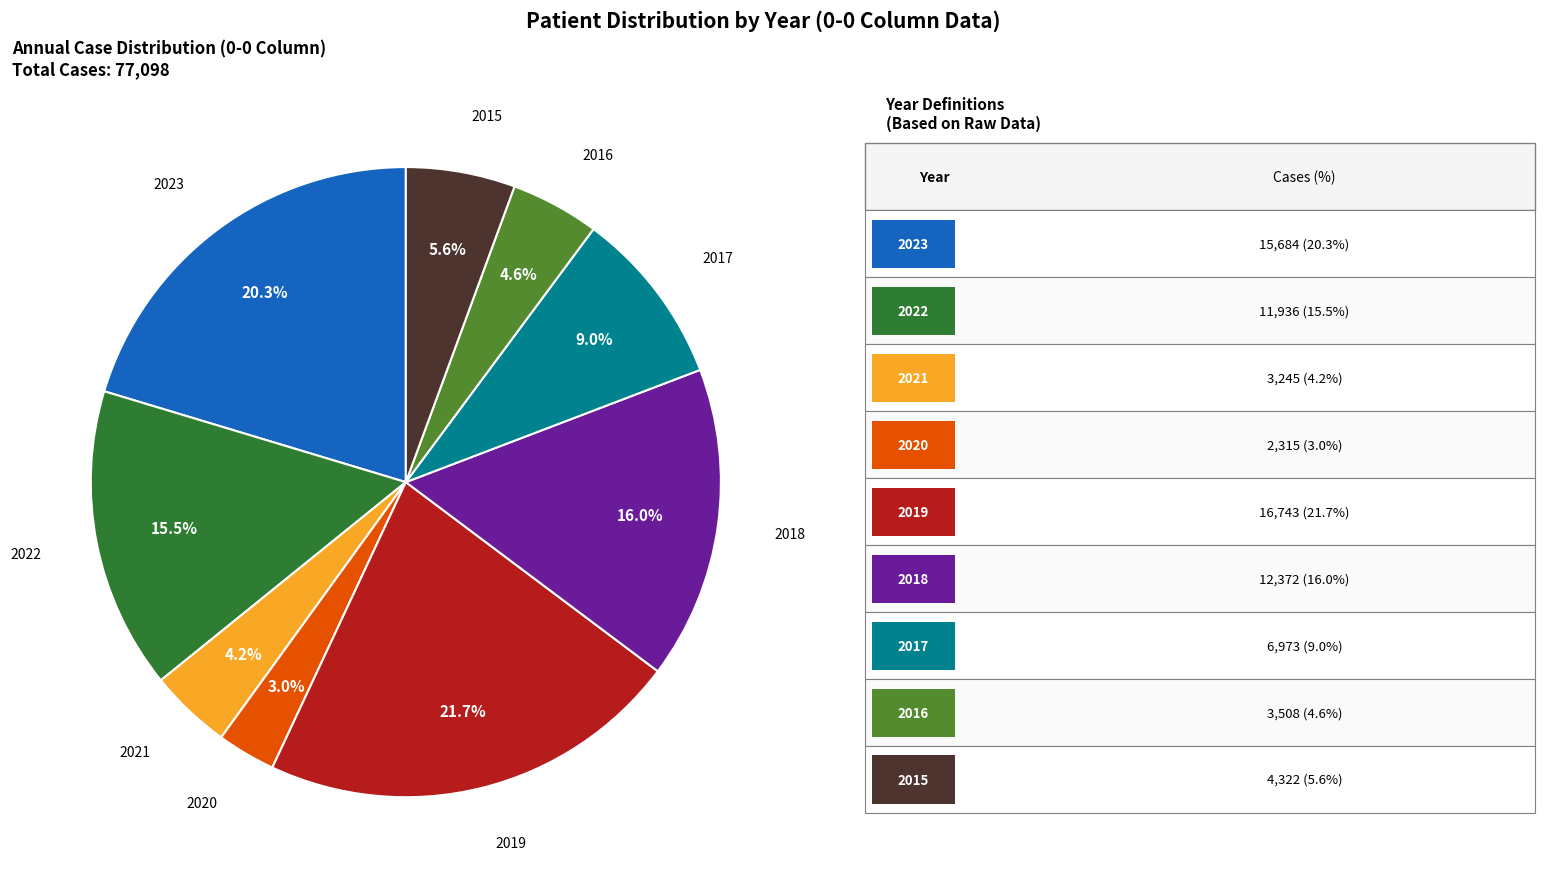

Is there a majority slice in this chart?

No